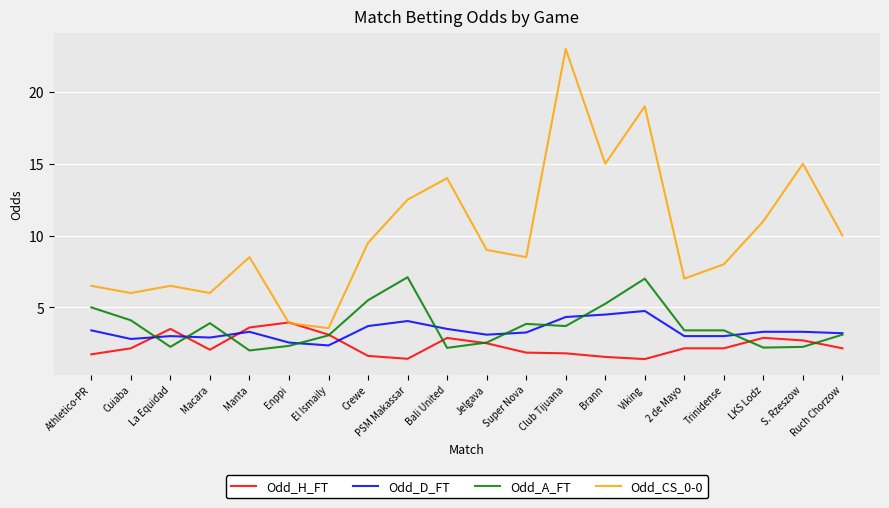

What position from the left is Ruch Chorzow?

20